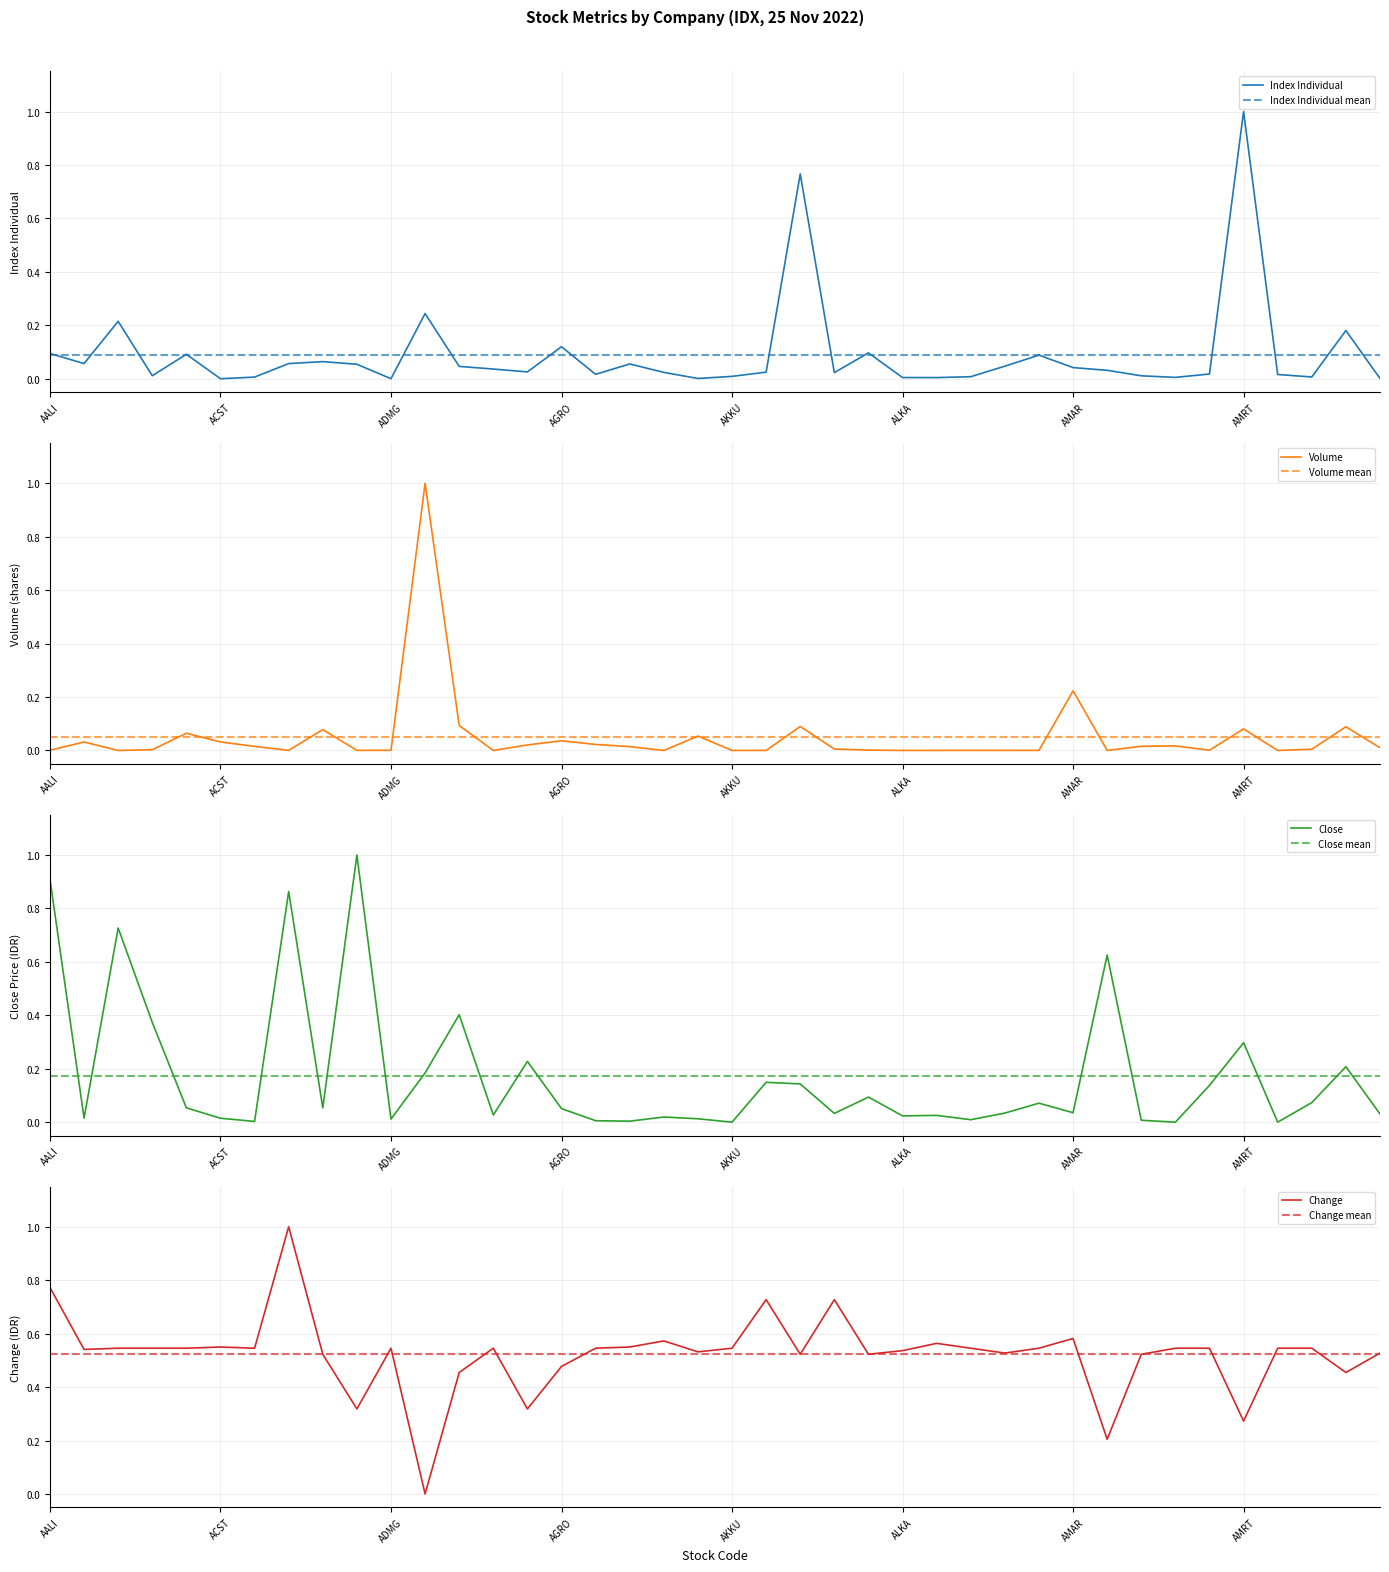

Reading left to right, what are all the values shown in this chart?

Index Individual: 0.1	0.1	0.2	0.0	0.1	0.0	0.0	0.1	0.1	0.1	0.0	0.2	0.0	0.0	0.0	0.1	0.0	0.1	0.0	0.0	0.0	0.0	0.8	0.0	0.1	0.0	0.0	0.0	0.0	0.1	0.0	0.0	0.0	0.0	0.0	1.0	0.0	0.0	0.2	0.0
Volume: 0.0	0.0	0.0	0.0	0.1	0.0	0.0	0.0	0.1	0.0	0.0	1.0	0.1	0.0	0.0	0.0	0.0	0.0	0.0	0.1	0.0	0.0	0.1	0.0	0.0	0.0	0.0	0.0	0.0	0.0	0.2	0.0	0.0	0.0	0.0	0.1	0.0	0.0	0.1	0.0
Close: 0.9	0.0	0.7	0.4	0.1	0.0	0.0	0.9	0.1	1.0	0.0	0.2	0.4	0.0	0.2	0.1	0.0	0.0	0.0	0.0	0.0	0.1	0.1	0.0	0.1	0.0	0.0	0.0	0.0	0.1	0.0	0.6	0.0	0.0	0.1	0.3	0.0	0.1	0.2	0.0
Change: 0.8	0.5	0.5	0.5	0.5	0.6	0.5	1.0	0.5	0.3	0.5	0.0	0.5	0.5	0.3	0.5	0.5	0.6	0.6	0.5	0.5	0.7	0.5	0.7	0.5	0.5	0.6	0.5	0.5	0.5	0.6	0.2	0.5	0.5	0.5	0.3	0.5	0.5	0.5	0.5